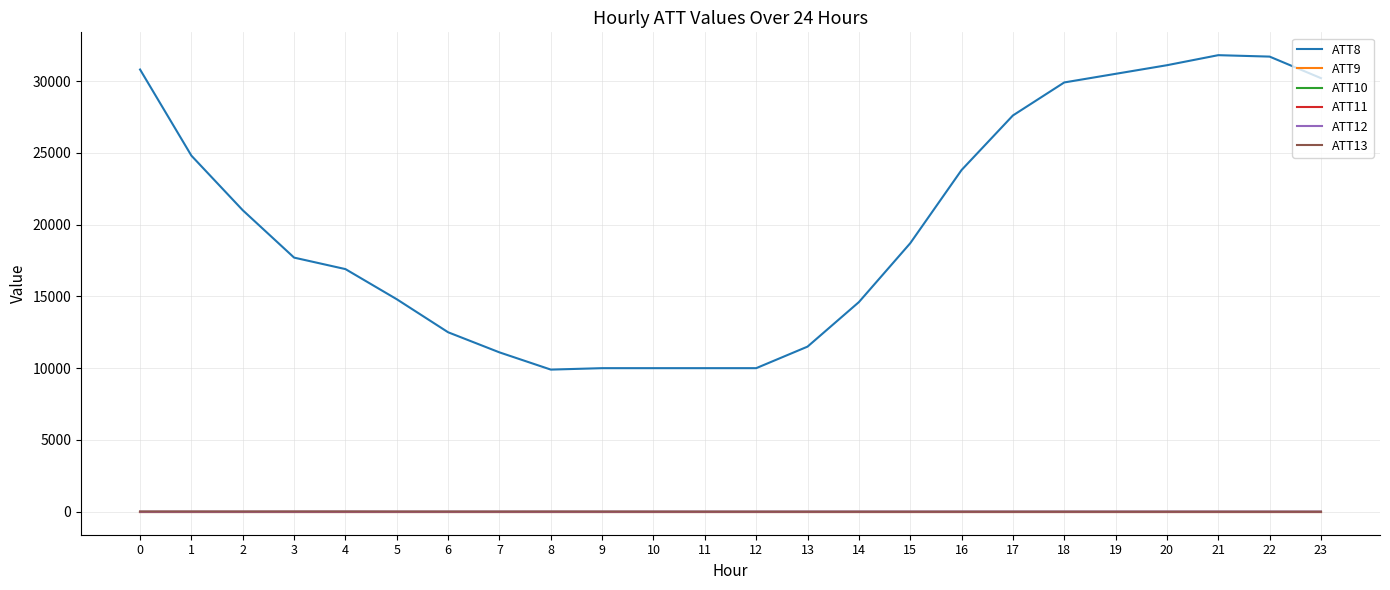

Is this an area chart (filled region under the line)?

No